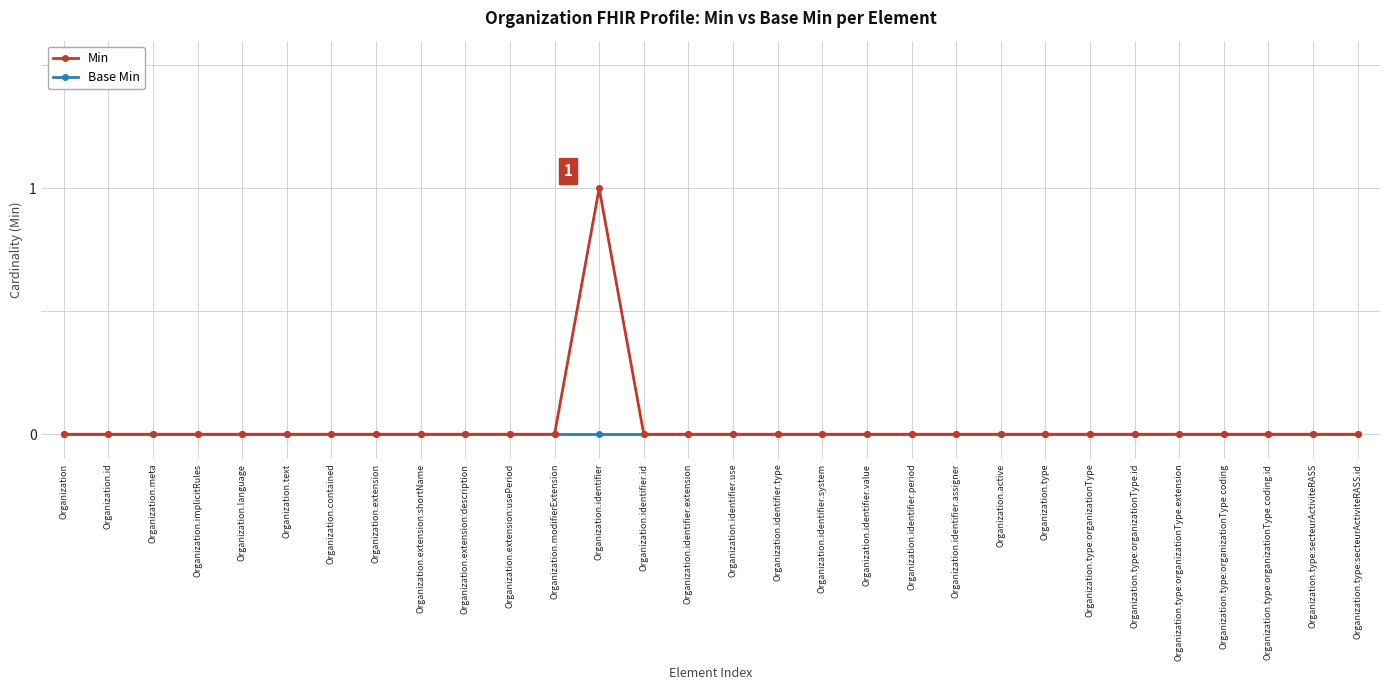

The value of Base Min at Organization.contained is 0. True or false?

True